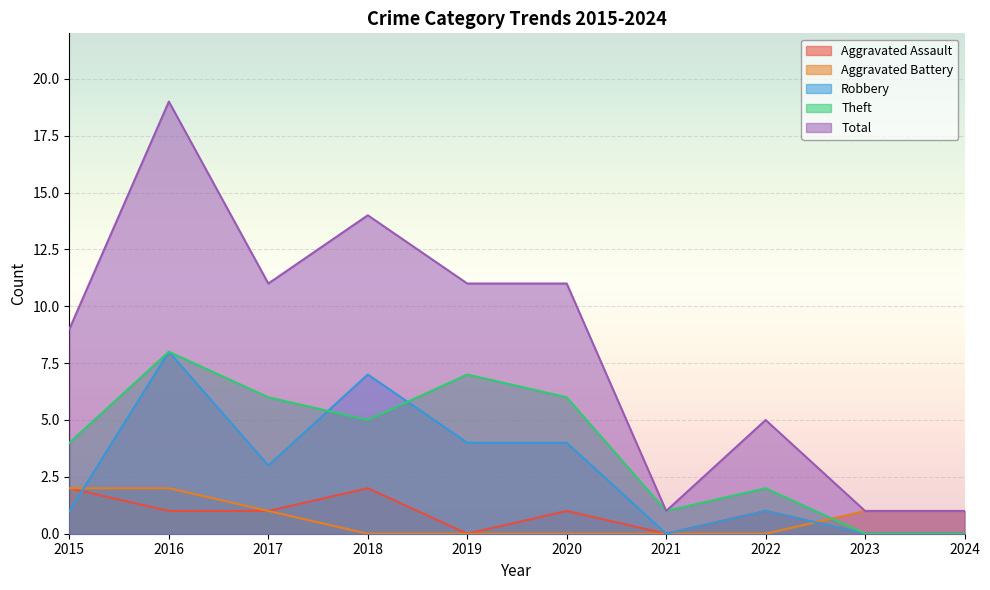

What is the value of the Total point at the 6th from the left?

11